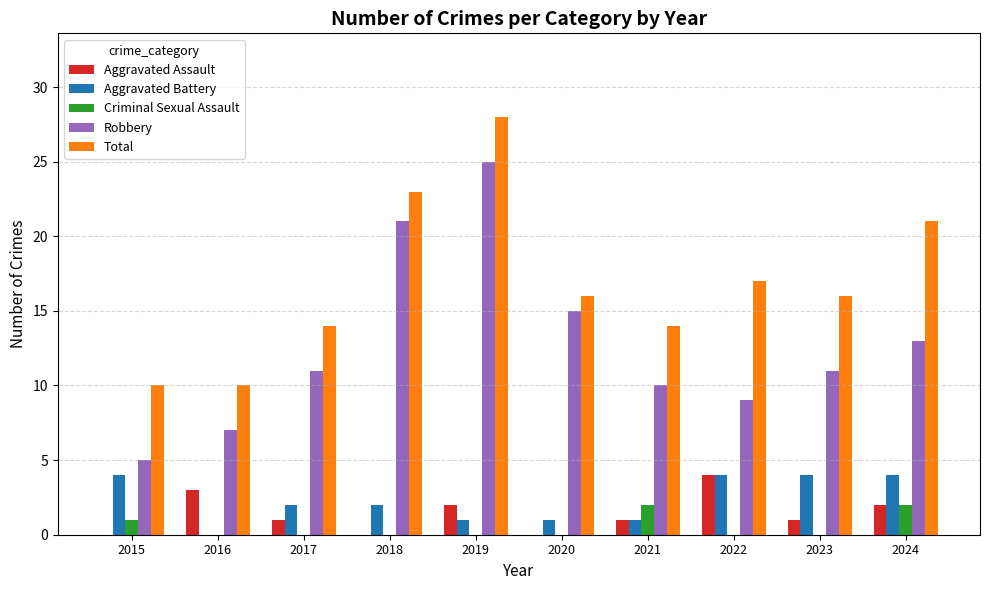

Which series has the largest total across all categories?

Total